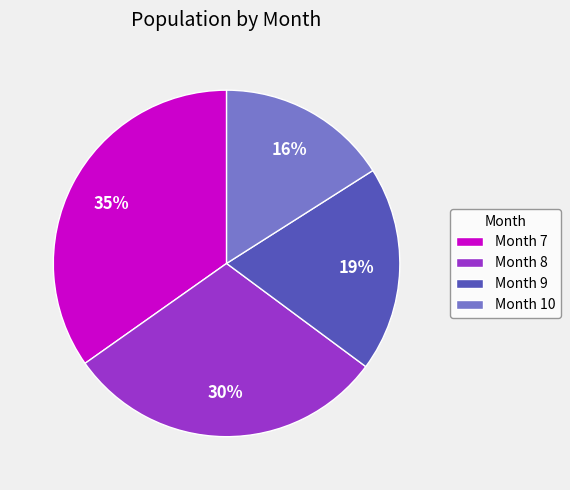

Approximately how many times larger is the value at Month 7 compared to Month 8?

1.2